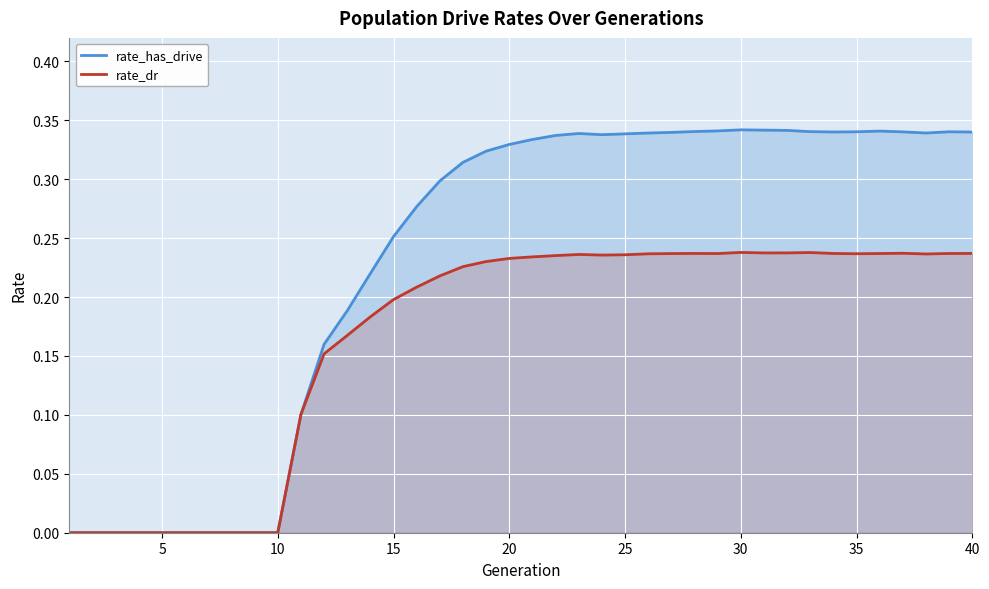

In rate_dr, how many points are lower than both neighbors (excluding endpoints)?

5